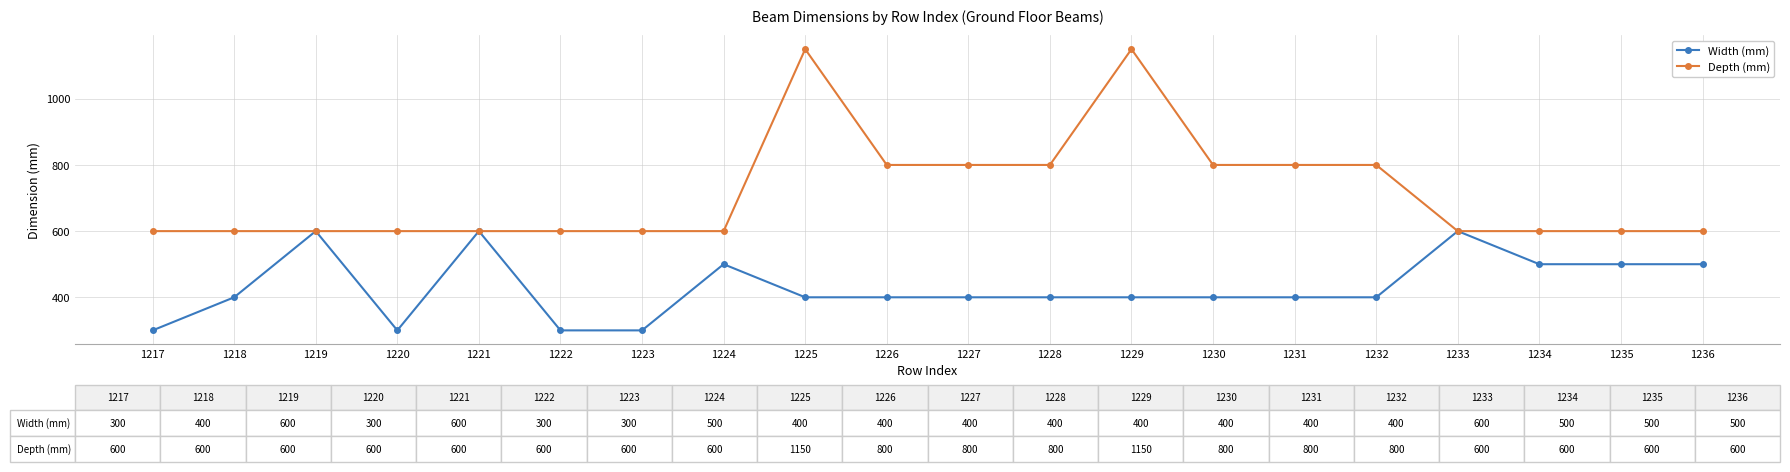

What is the sum of the Width (mm) values at 1232 and 1234?

900